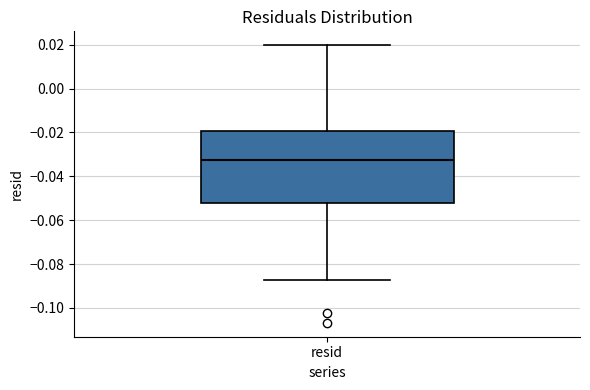

Read this box plot against the y-axis: the position of the median line, the range covered by the box, and the ends of both whiskers. The values are not printed on the chart, so give them approximately, as read against the axis.

median -0.032, box -0.052 to -0.020, whiskers -0.088 to 0.020